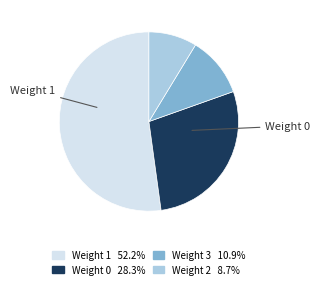

Is there a majority slice in this chart?

Yes